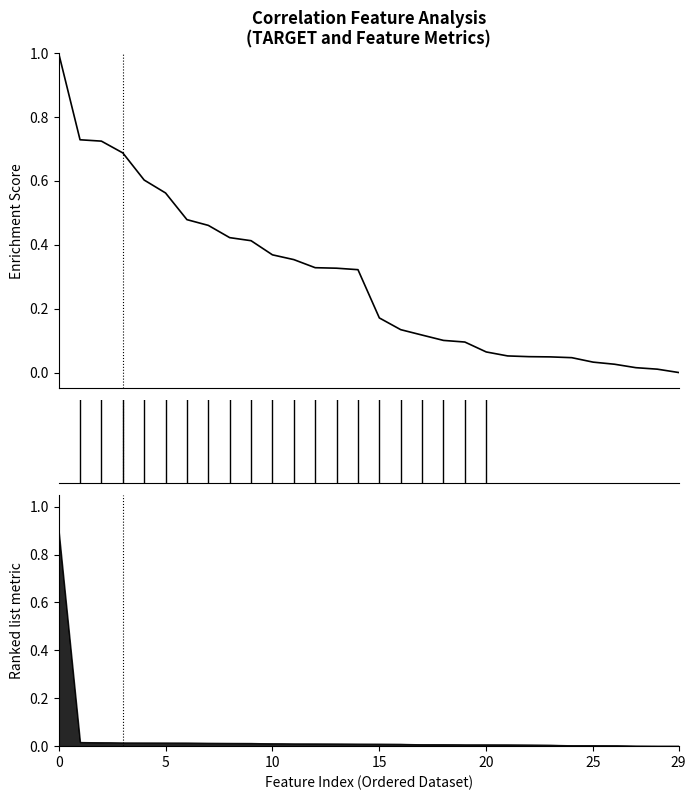

What is the sum of the values at 26 and 15?

0.2